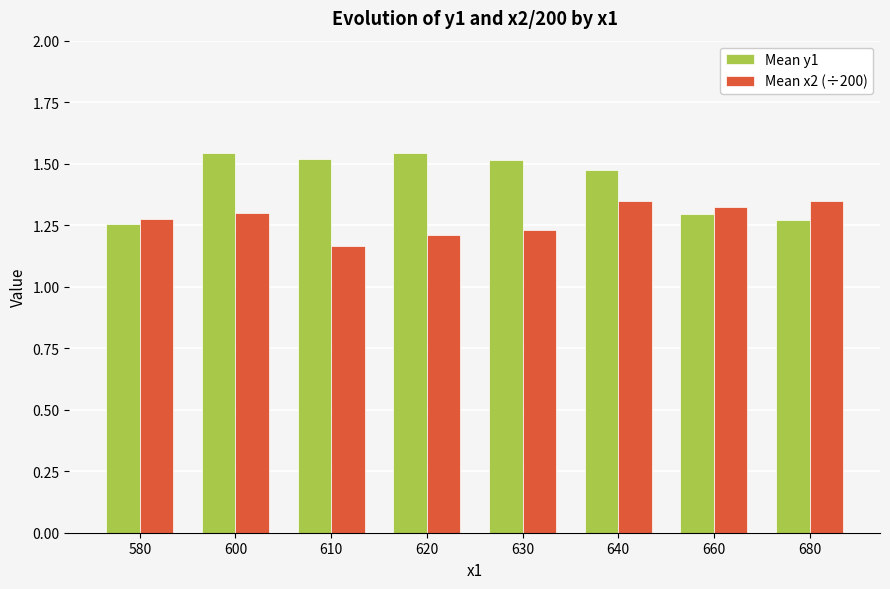

What is the difference between the highest and lowest values at 630?

0.3